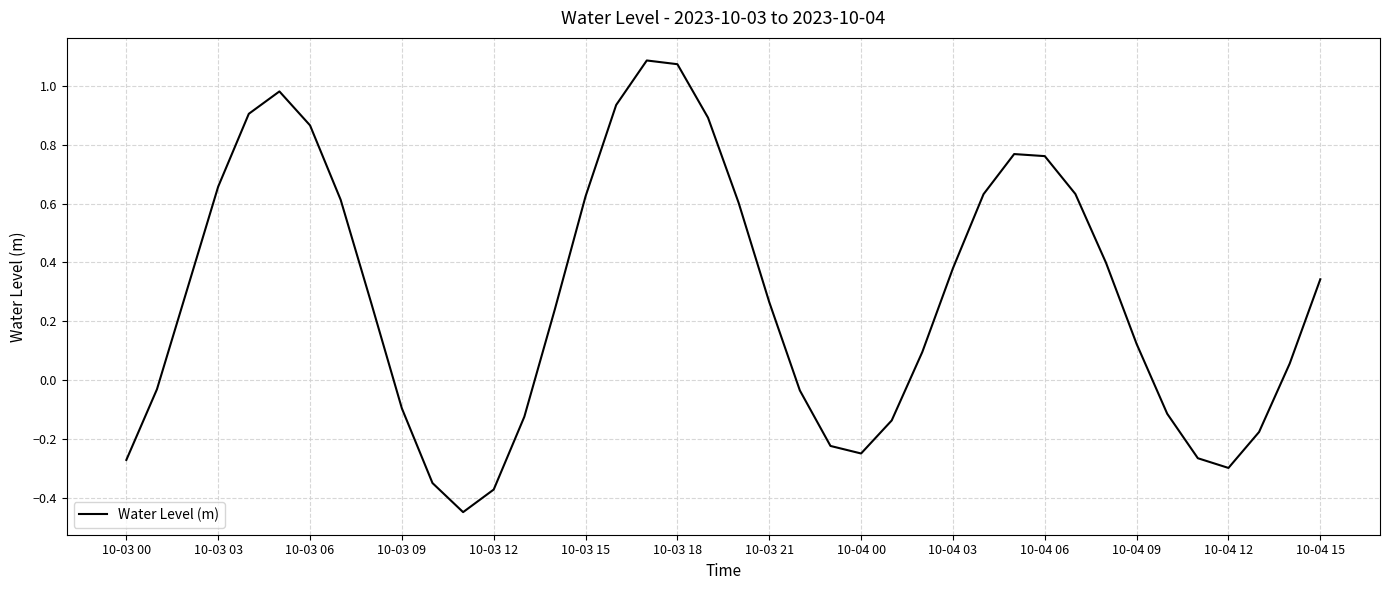

How many interior local peaks (higher than both neighbors) does the data have?

3